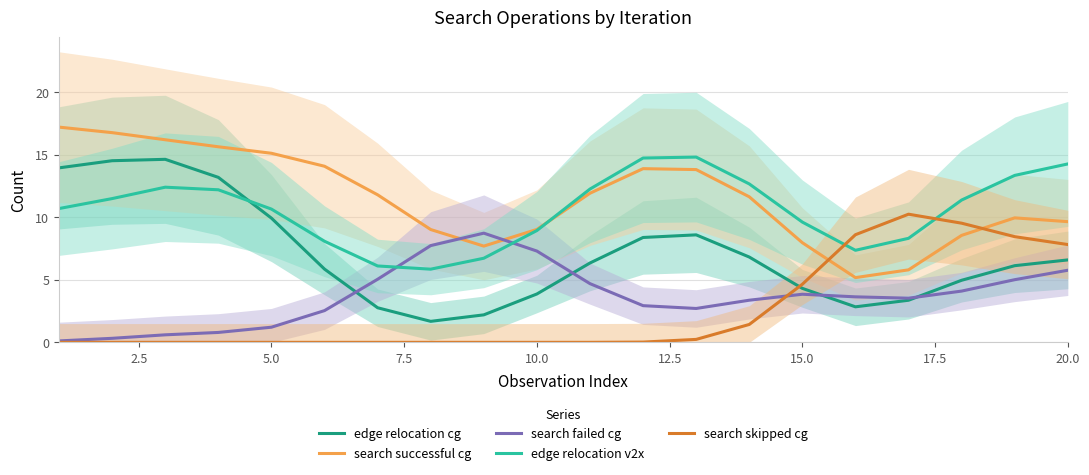

After their last crossing, which series has the higher values: search skipped cg or edge relocation v2x?

edge relocation v2x